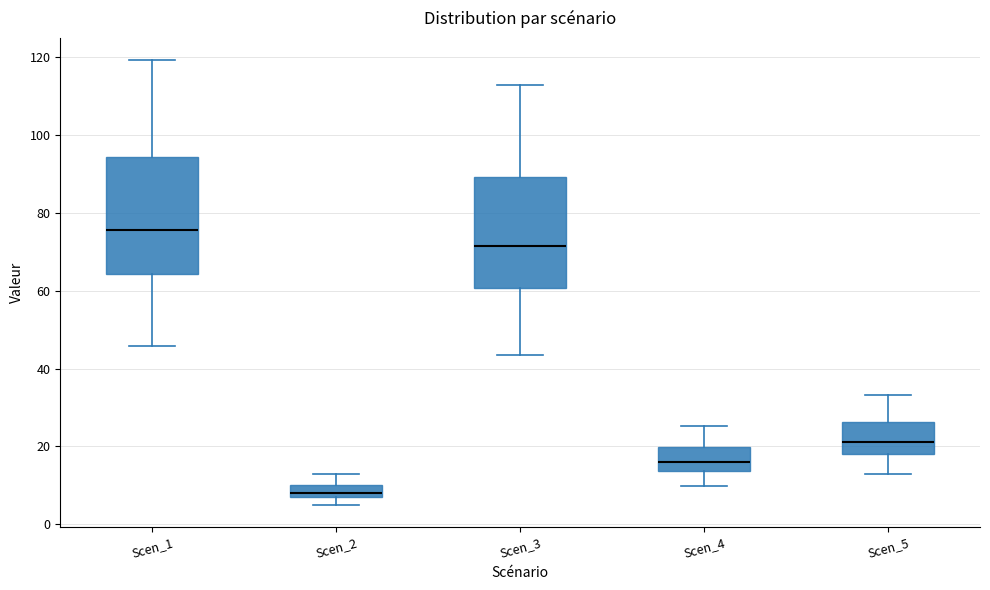

Reading left to right, read every box against the y-axis: the position of its median line, the range the box covers, and the ends of its whiskers. The values are not printed on the chart, so give them approximately, as read against the axis.

Scen_1: median 76, box 64 to 94, whiskers 46 to 120
Scen_2: median 8, box 6 to 10, whiskers 4 to 12
Scen_3: median 72, box 60 to 90, whiskers 44 to 112
Scen_4: median 16, box 14 to 20, whiskers 10 to 26
Scen_5: median 22, box 18 to 26, whiskers 12 to 34